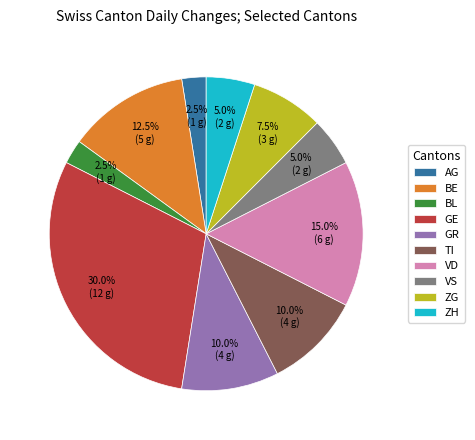

Count the number of slices in the pie.

10